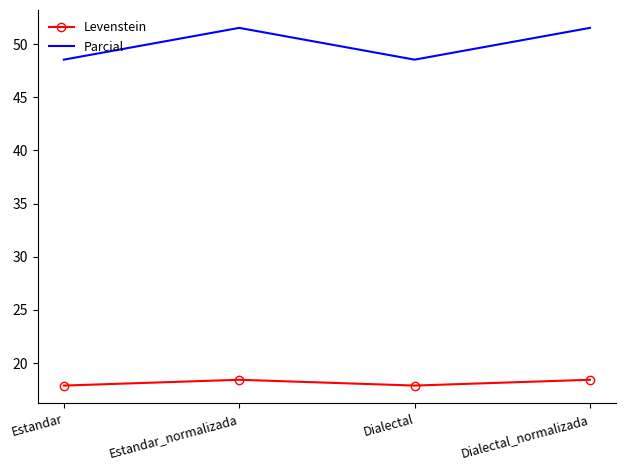

What position from the right is Estandar?

4